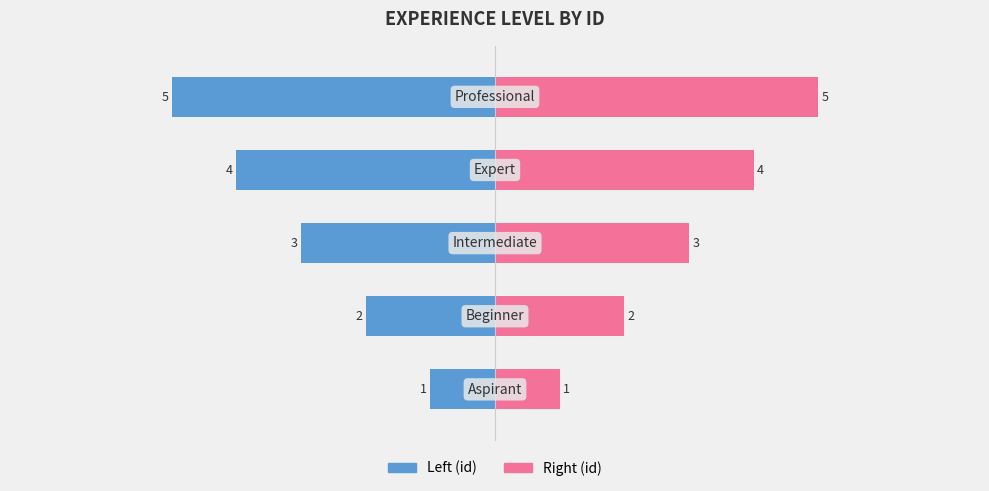

Is it true that id equals -5 at 4?

True